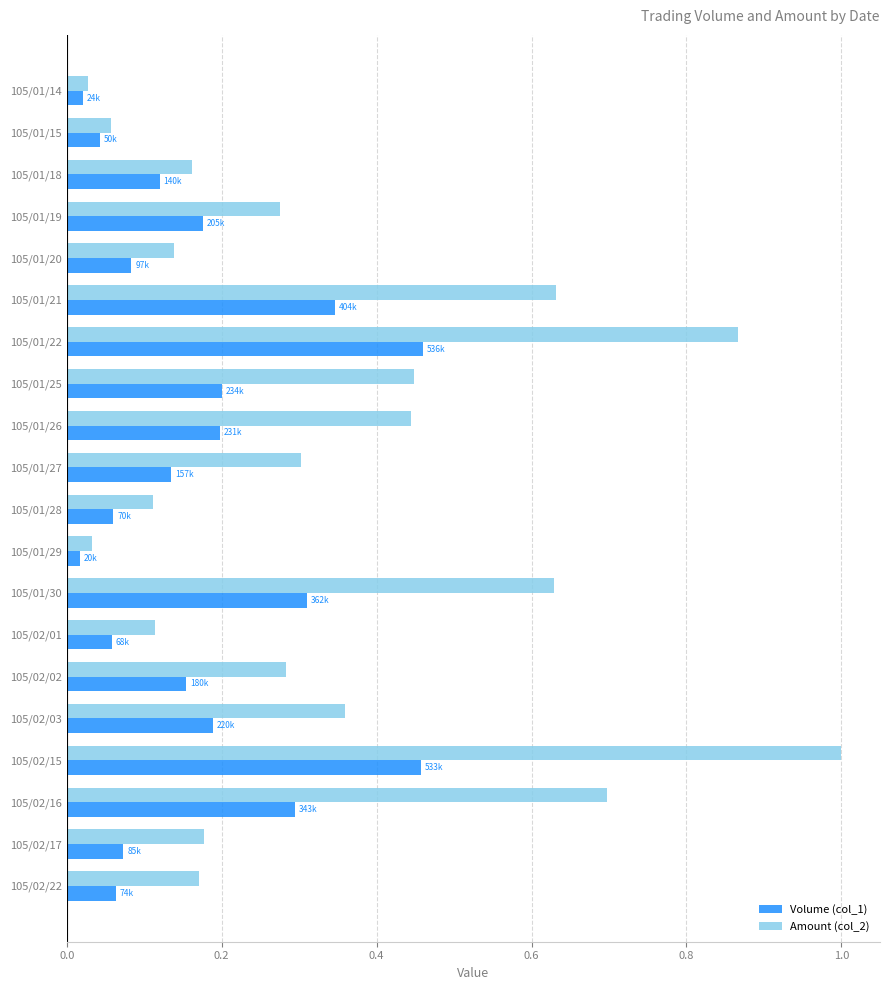

True or false: Volume (col_1) has a value of 0.0 at 105/02/22.

False